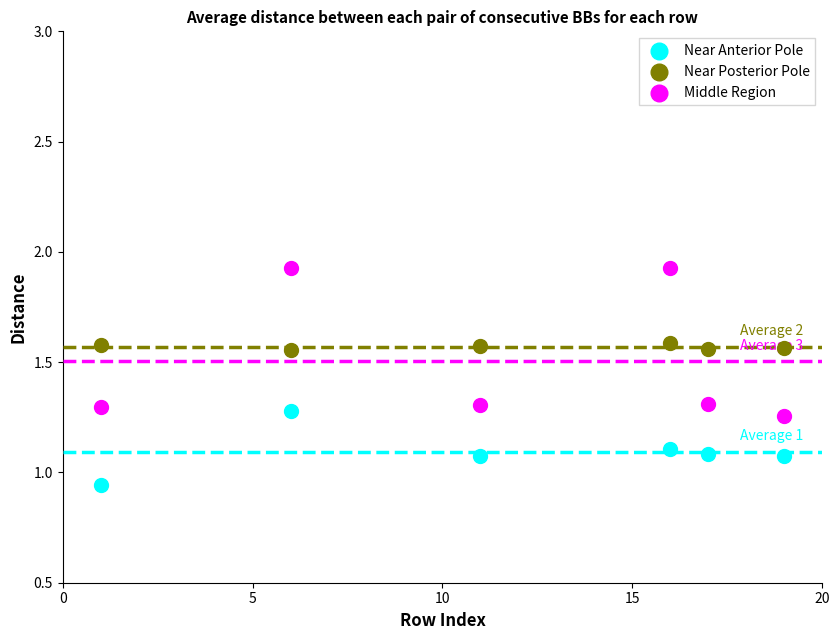

What are all the series names shown in the legend?

Near Anterior Pole, Near Posterior Pole, Middle Region